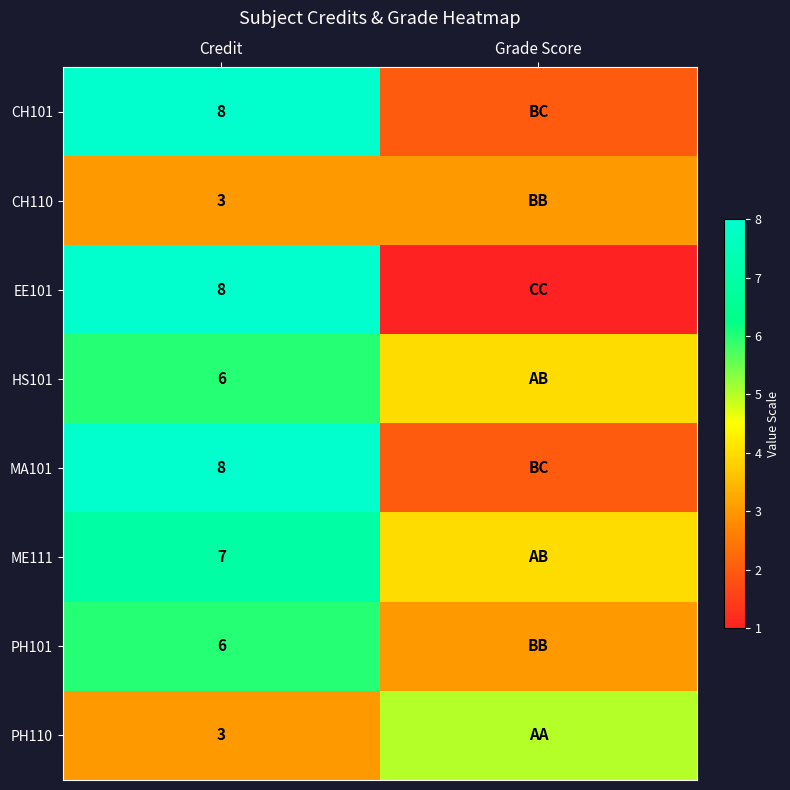

Is it true that HS101 equals 6 at Credit?

True